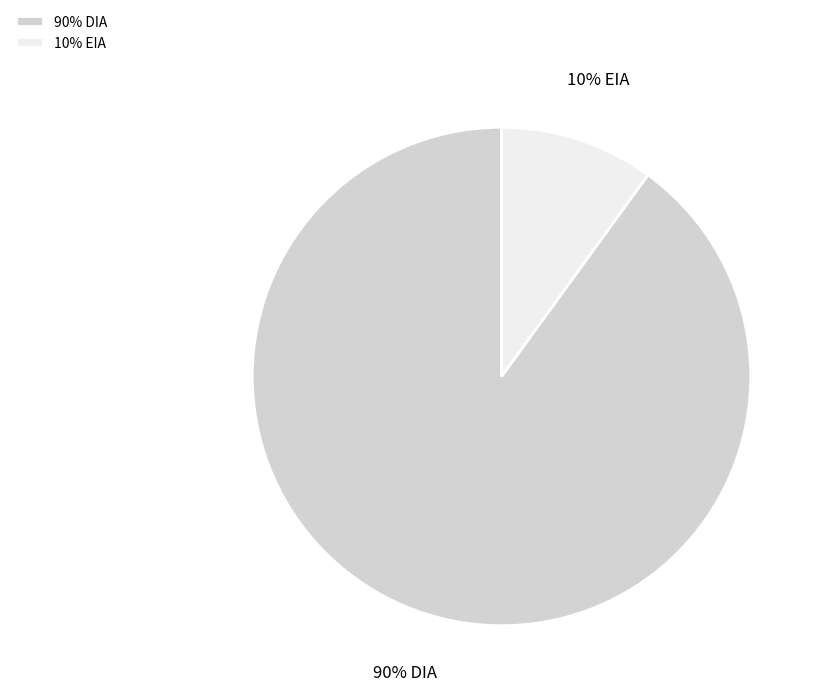

To the nearest percent, what is the difference between the 90% DIA and 10% EIA slice percentages?

80%